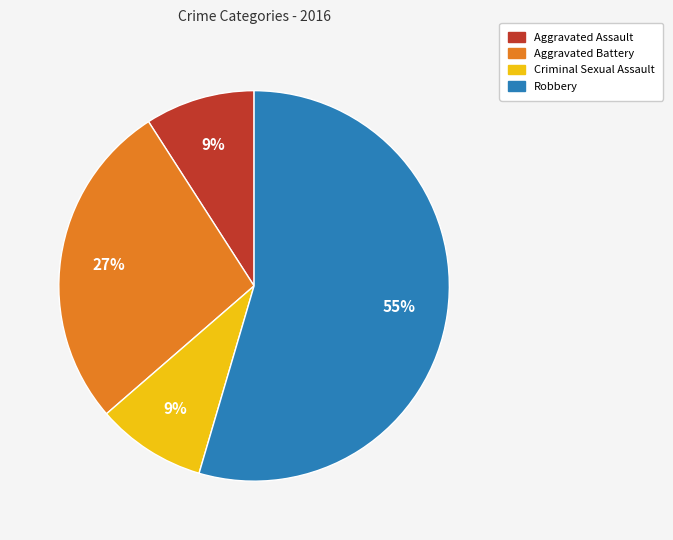

Which slice represents more than half of the pie?

Robbery